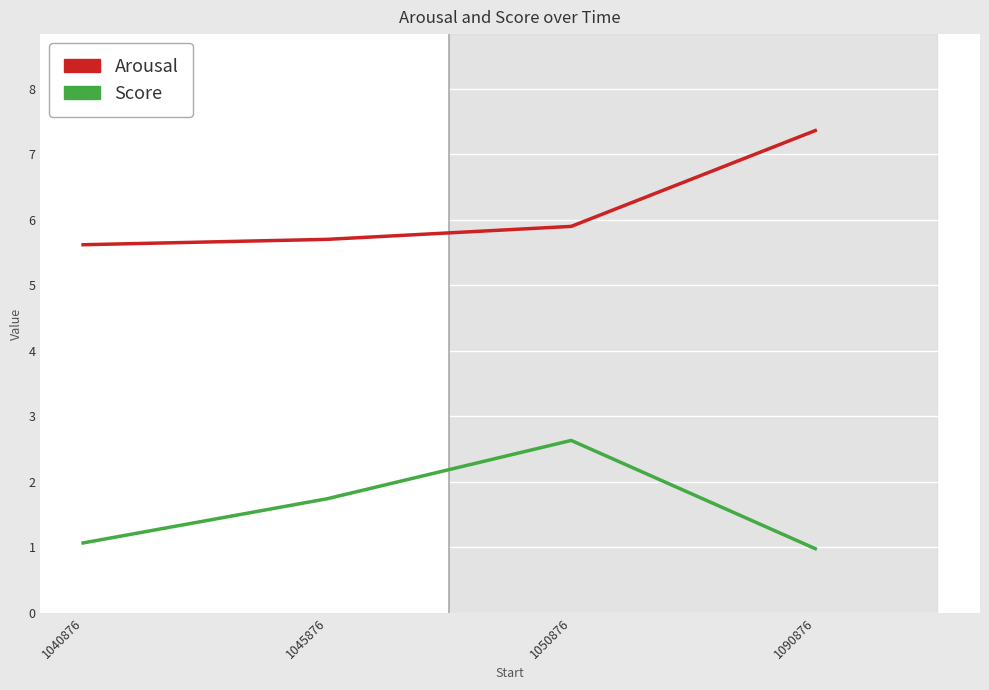

What is the sum of all Arousal values?

24.6